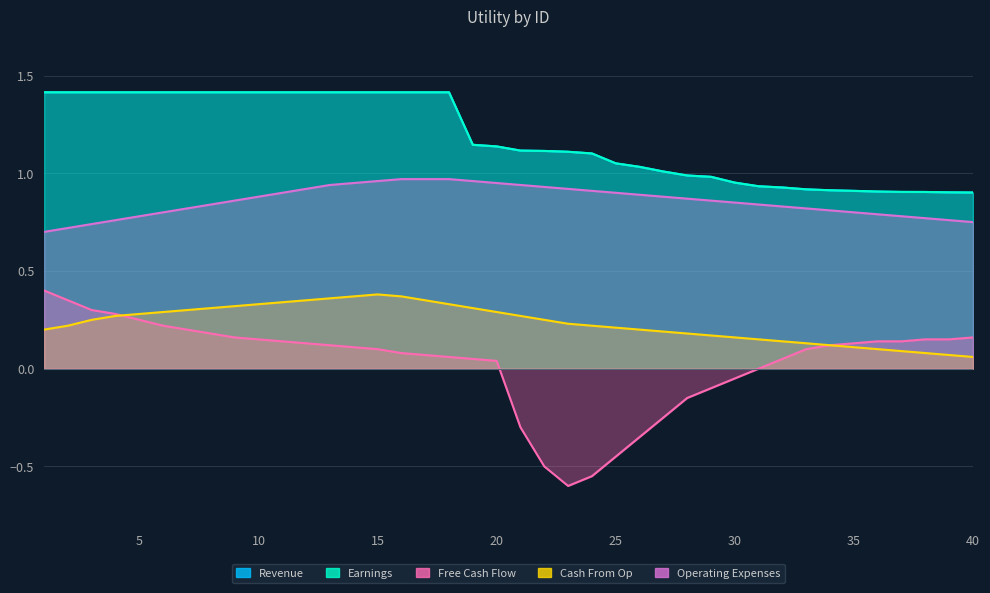

Which has a higher value, 4 or 22?

4